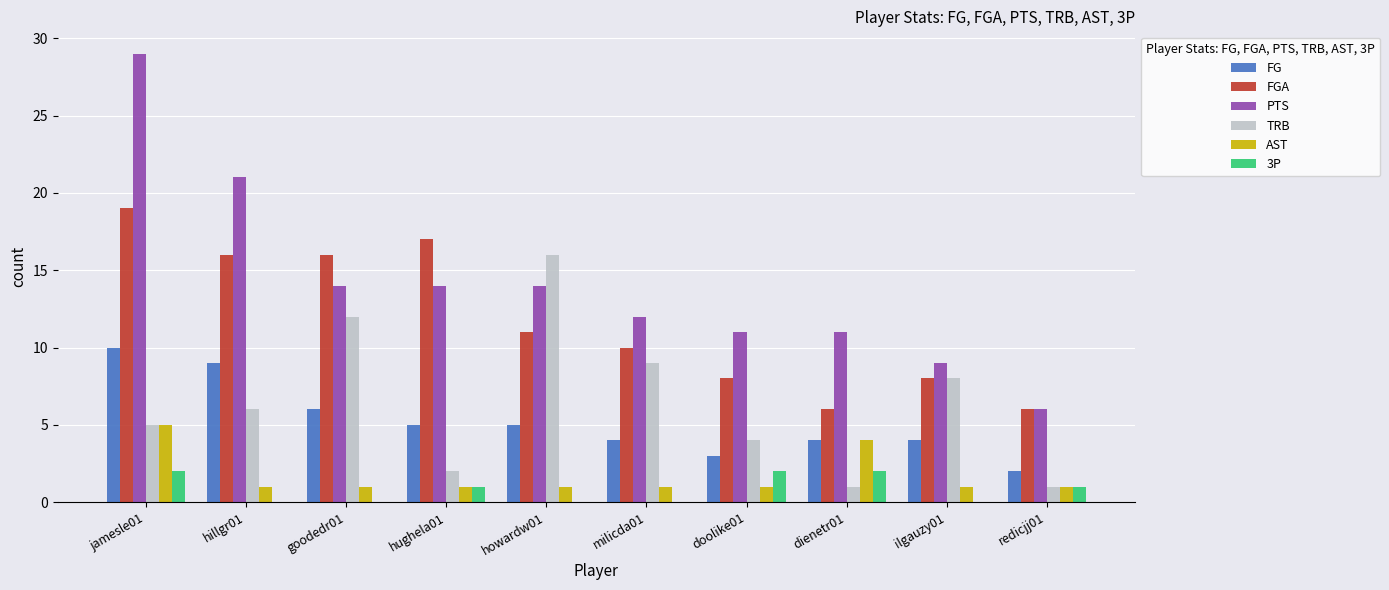

Which series has the largest total across all categories?

PTS